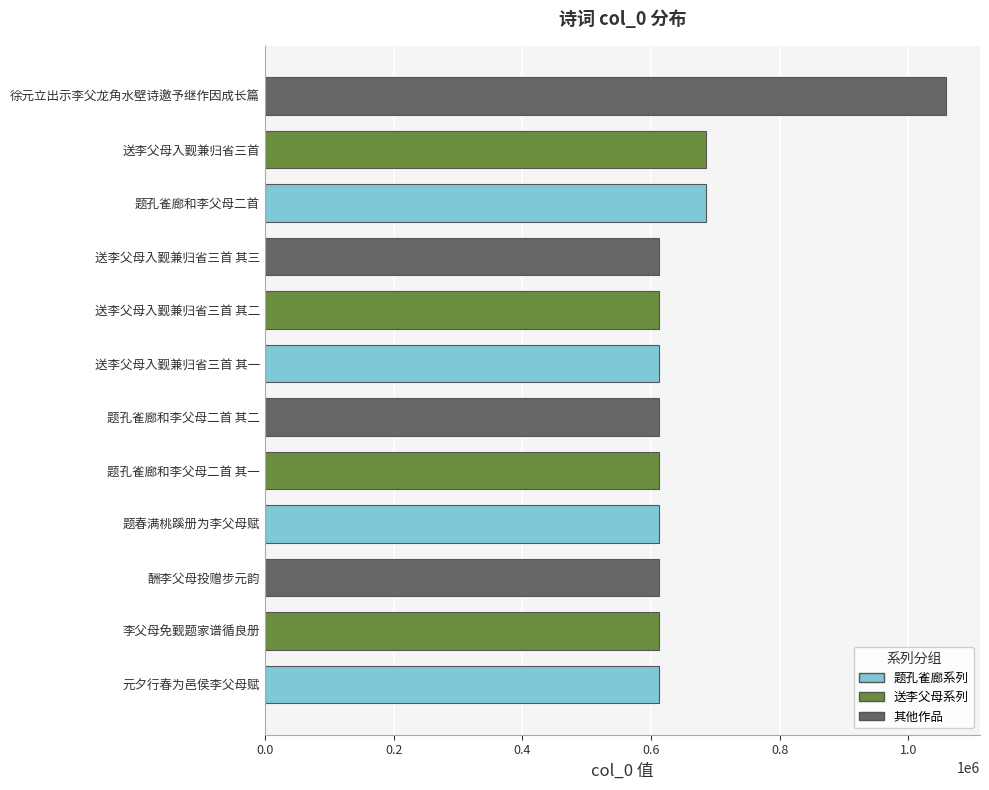

Which label corresponds to the largest value in the chart?

徐元立出示李父龙角水壁诗邀予继作因成长篇